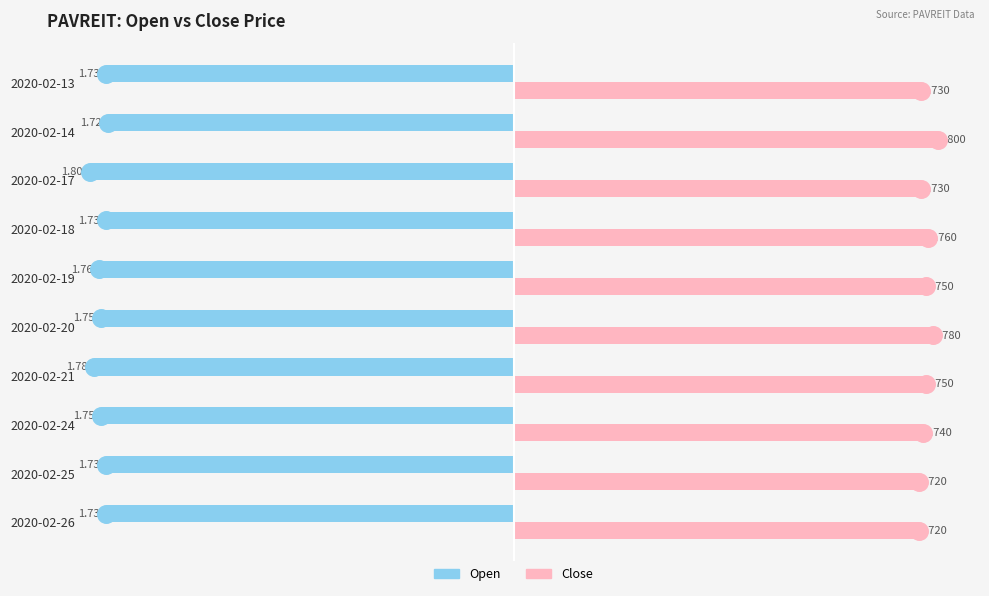

Which series has the largest total across all categories?

close